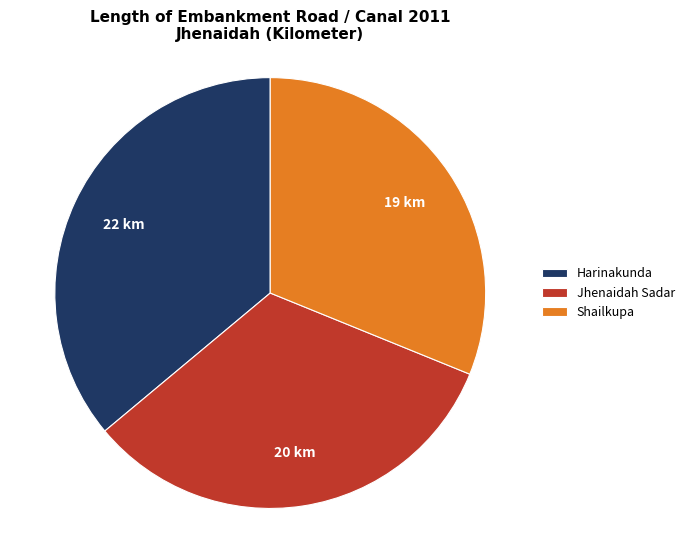

Which has a higher value, Jhenaidah Sadar or Shailkupa?

Jhenaidah Sadar